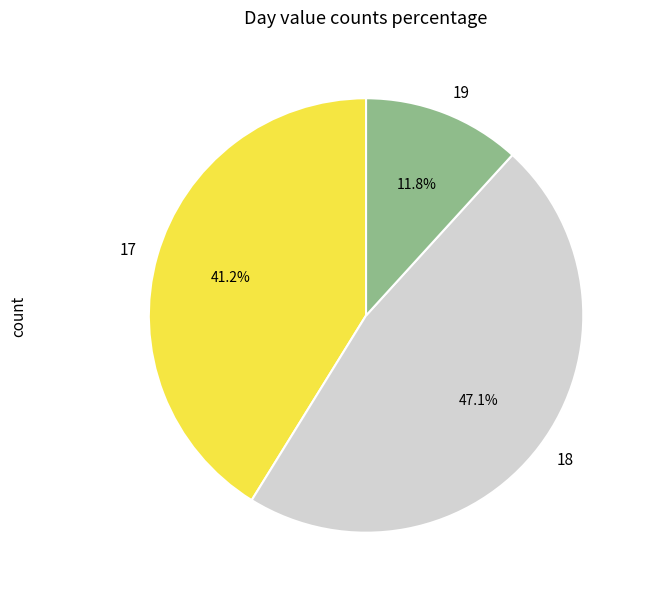

What percentage do 19 and 17 together represent?

52.9%